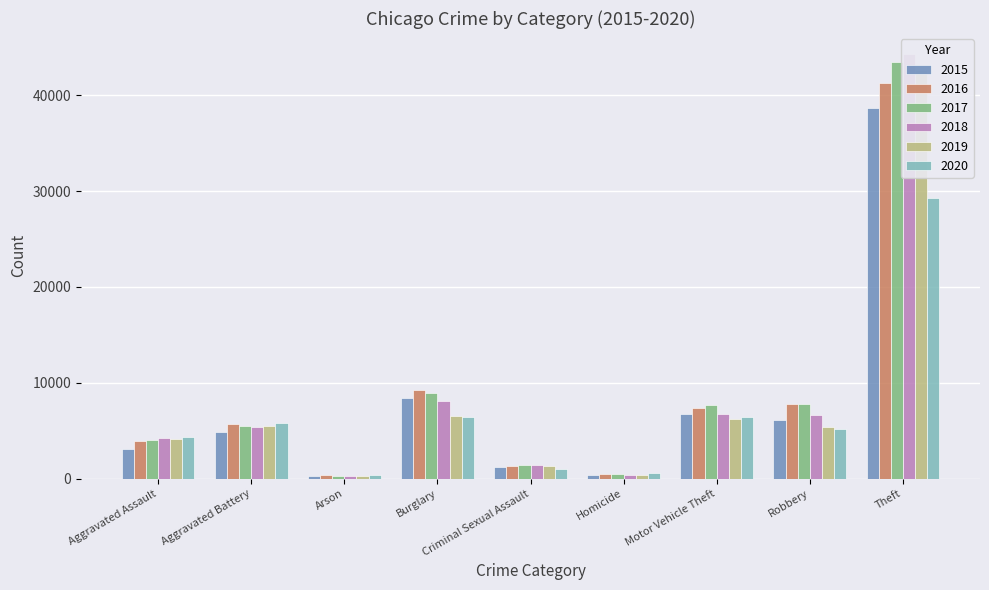

Rank the series at Criminal Sexual Assault from highest to lowest value.

2017, 2018, 2019, 2016, 2015, 2020